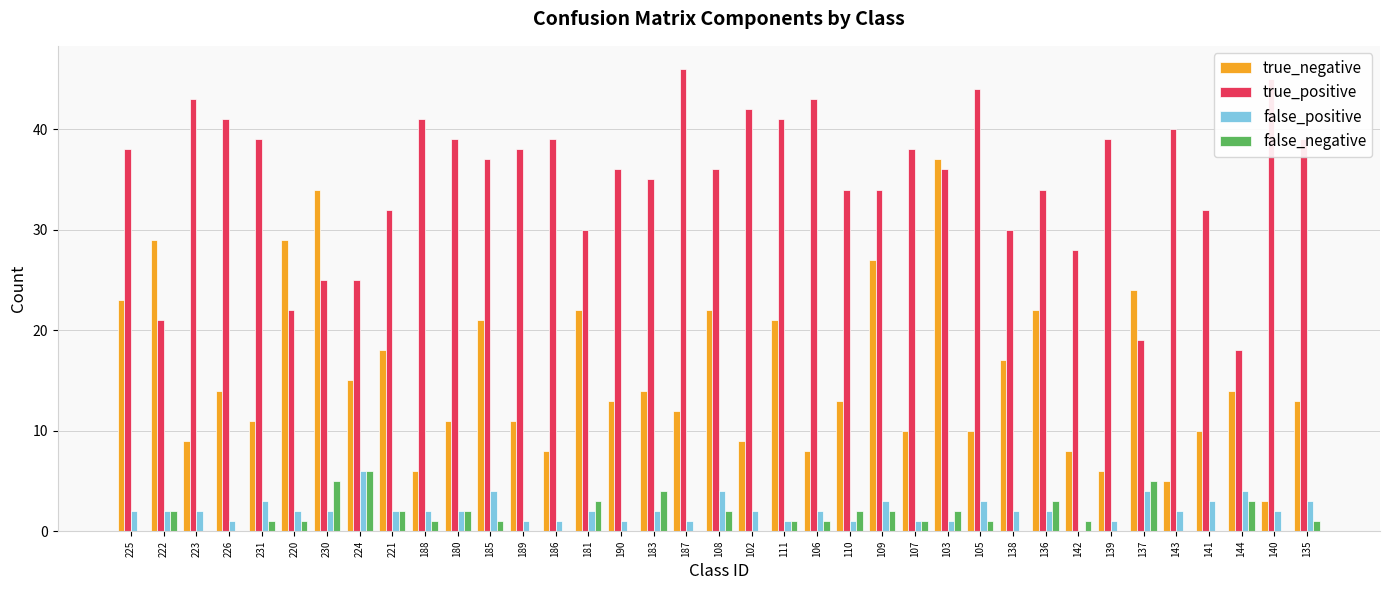

What is the total value across all series at 108?

64